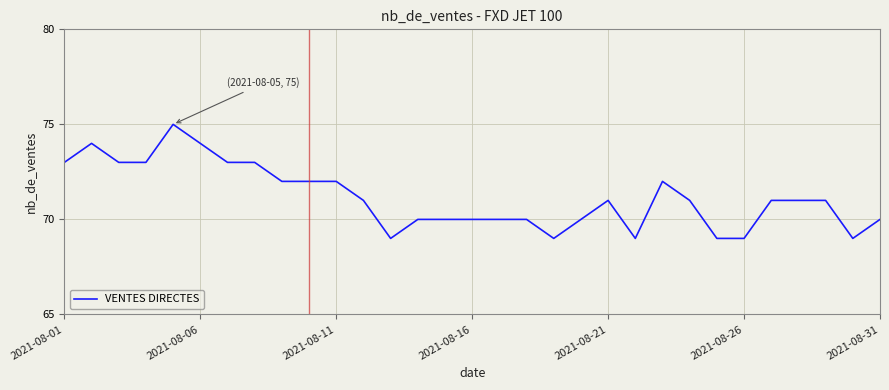

What is the greatest value displayed?

75